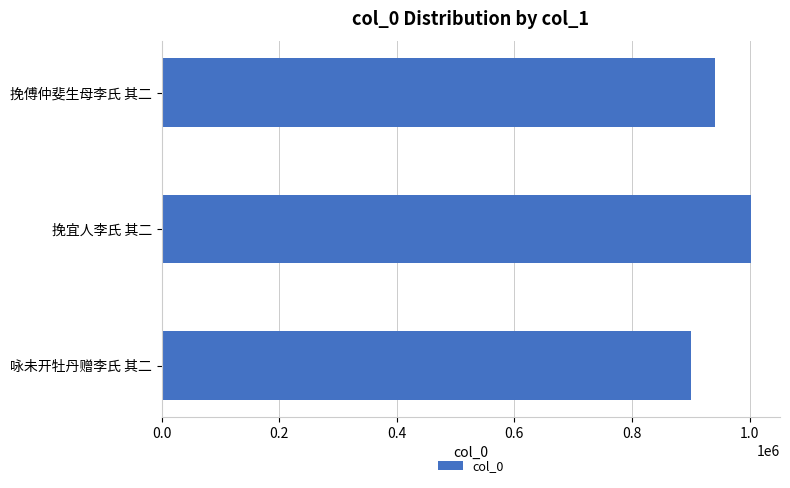

Reading bottom to top, extract all data points from this chart.

咏未开牡丹赠李氏 其二=900687	挽宜人李氏 其二=1001719	挽傅仲斐生母李氏 其二=940695